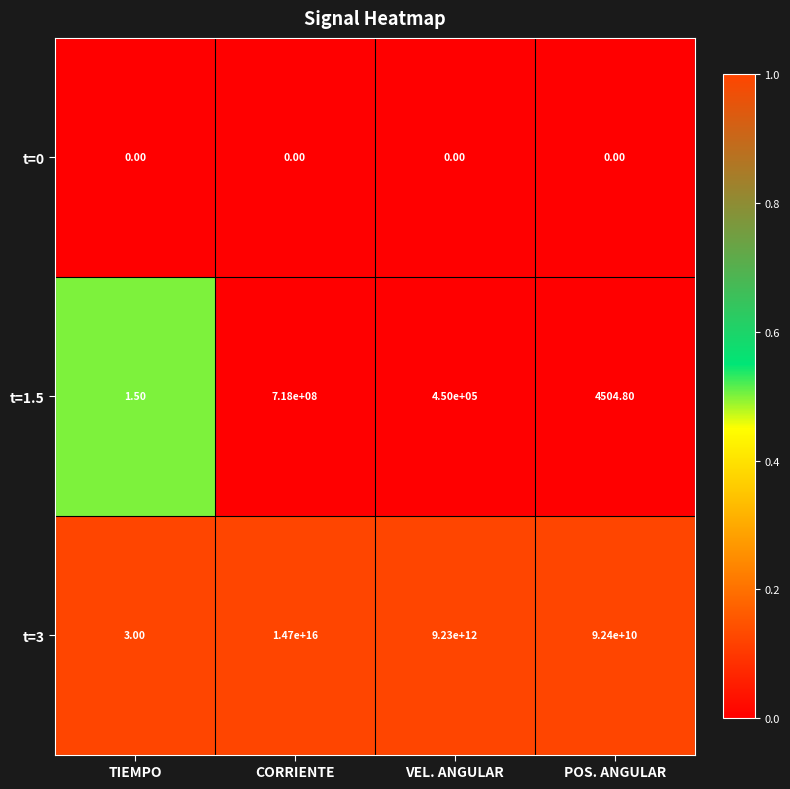

Where does the t=1.5 series first go above 450000?

CORRIENTE